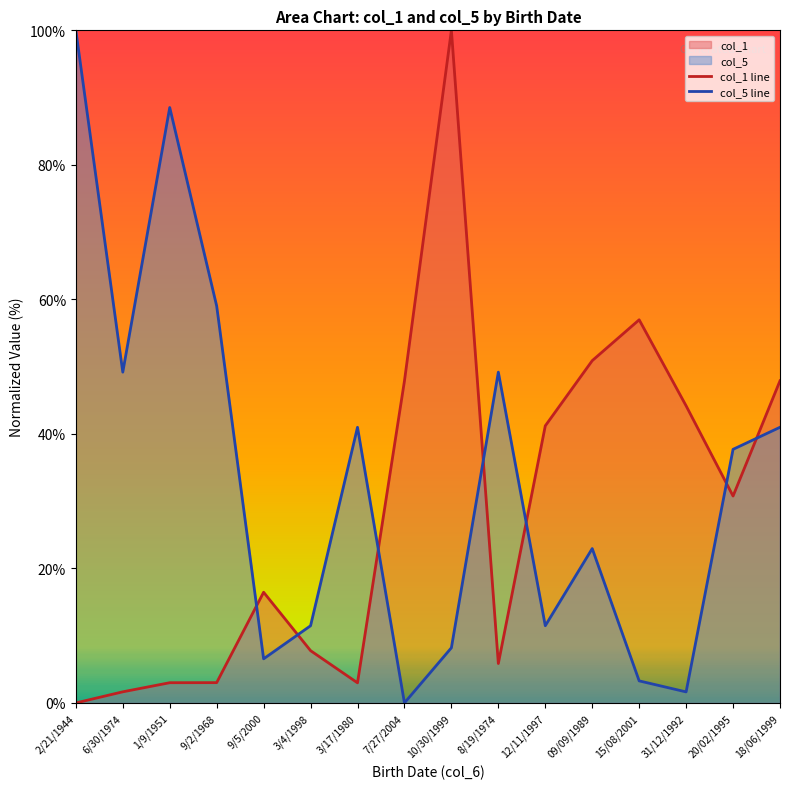

List the series in order of their peak value, highest first.

col_1 line, col_5 line